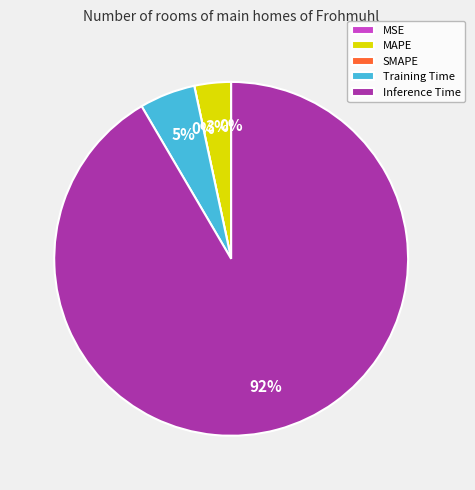

How many segments does this pie chart have?

5